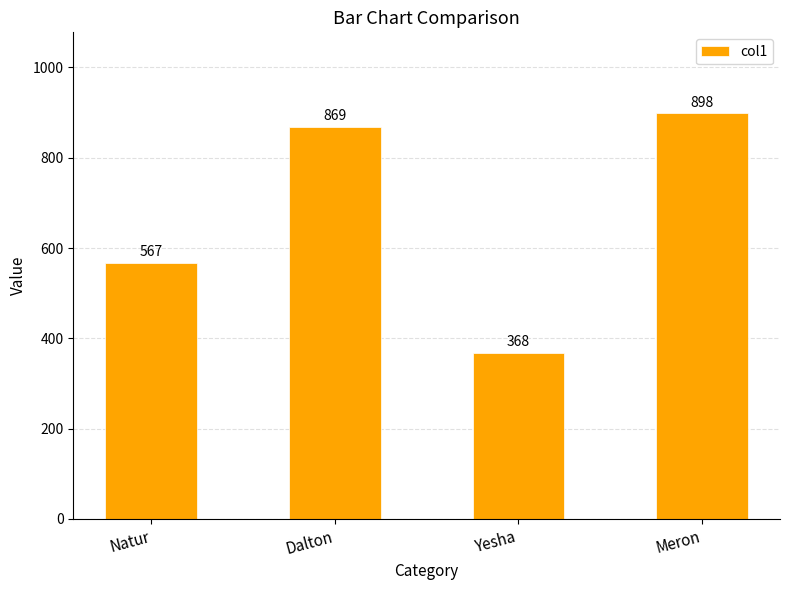

What is the change in value from Natur to Meron?

+331